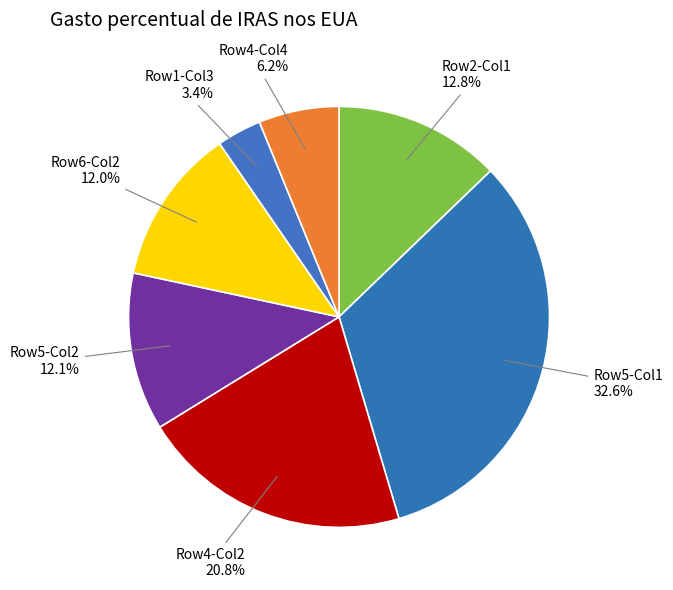

Does any single category account for the majority?

No